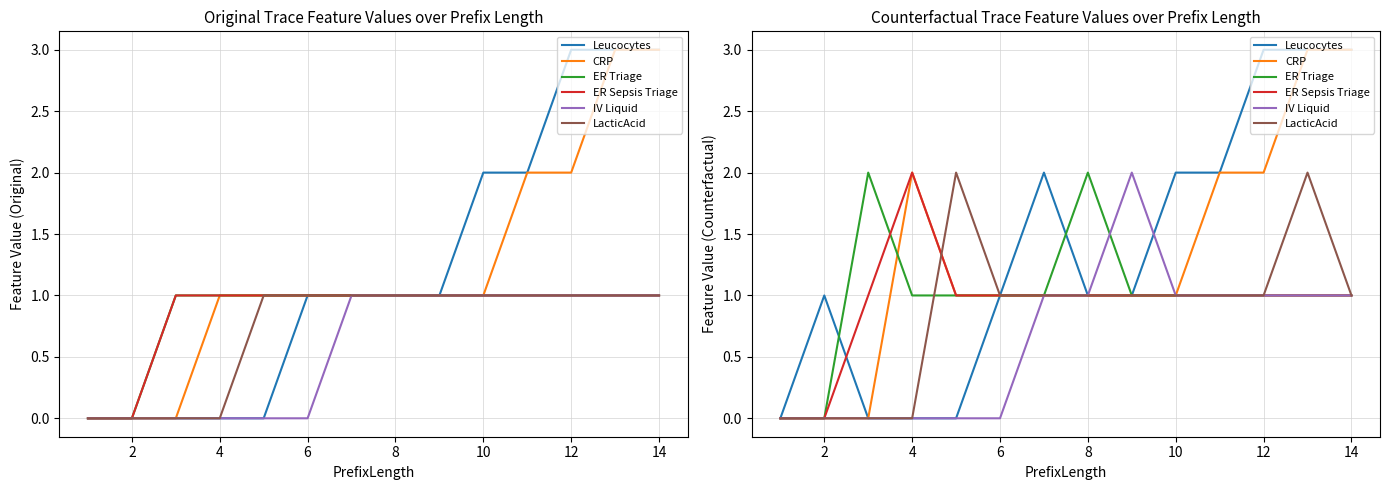

Is the value of Leucocytes at 14 greater than the value of CRP at 6?

Yes